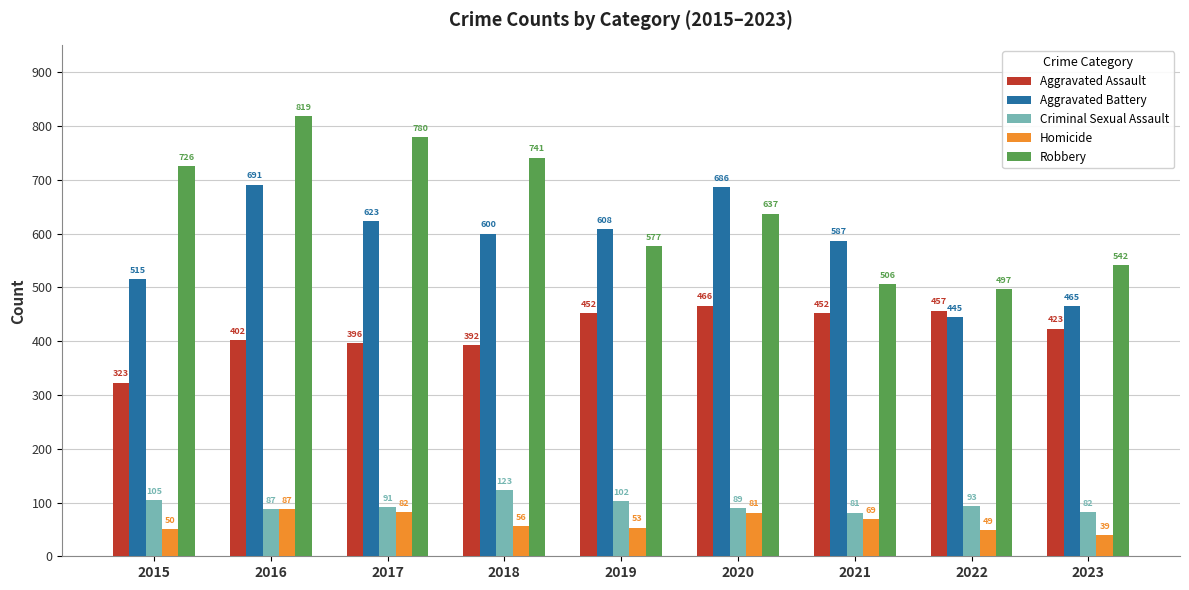

Which series has the widest spread of values?

Robbery